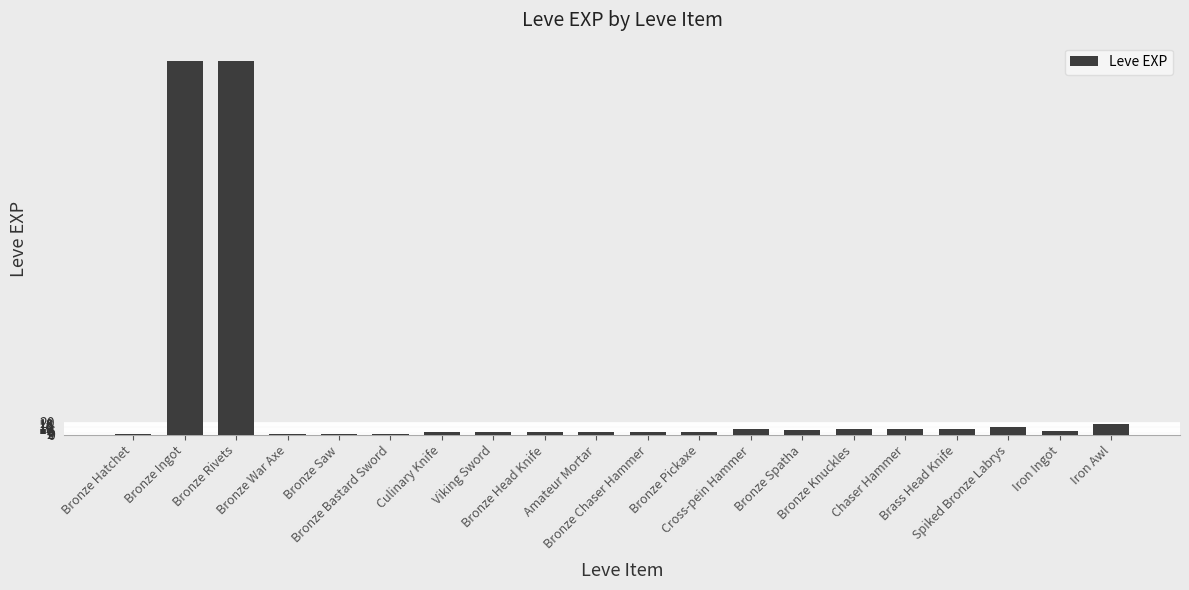

What is the maximum value shown in the chart?

630